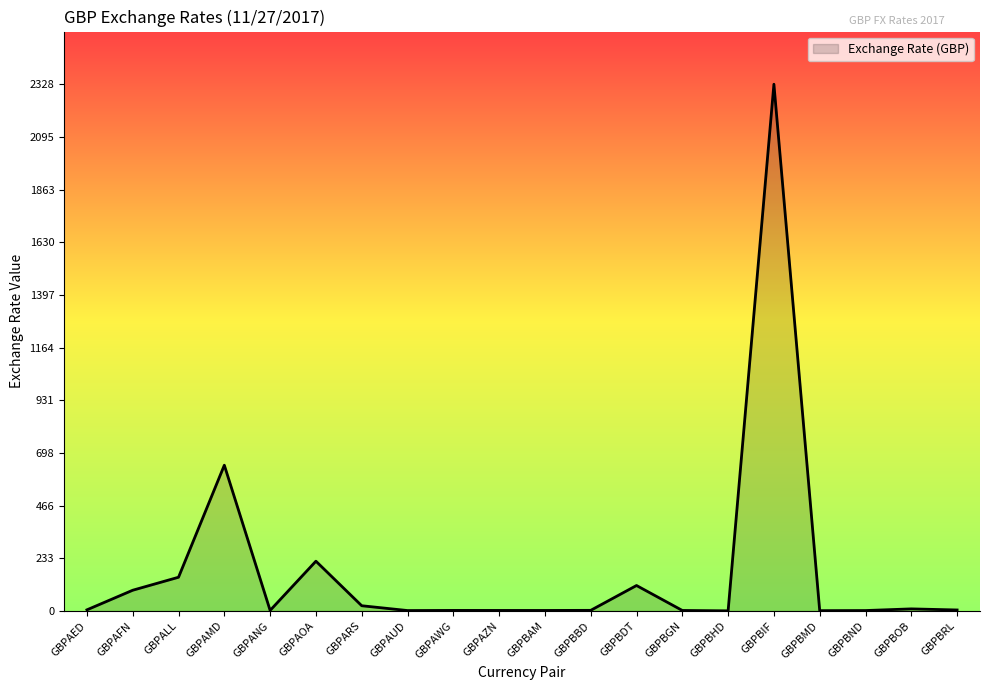

What is the average value?

180.3